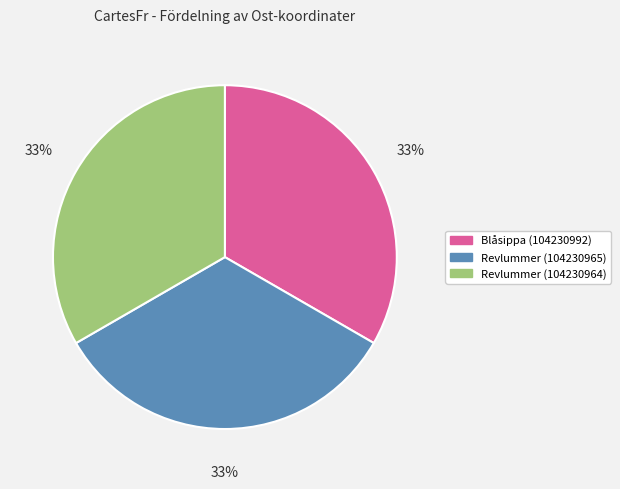

Does Revlummer (104230965) account for over 50% of the chart?

No